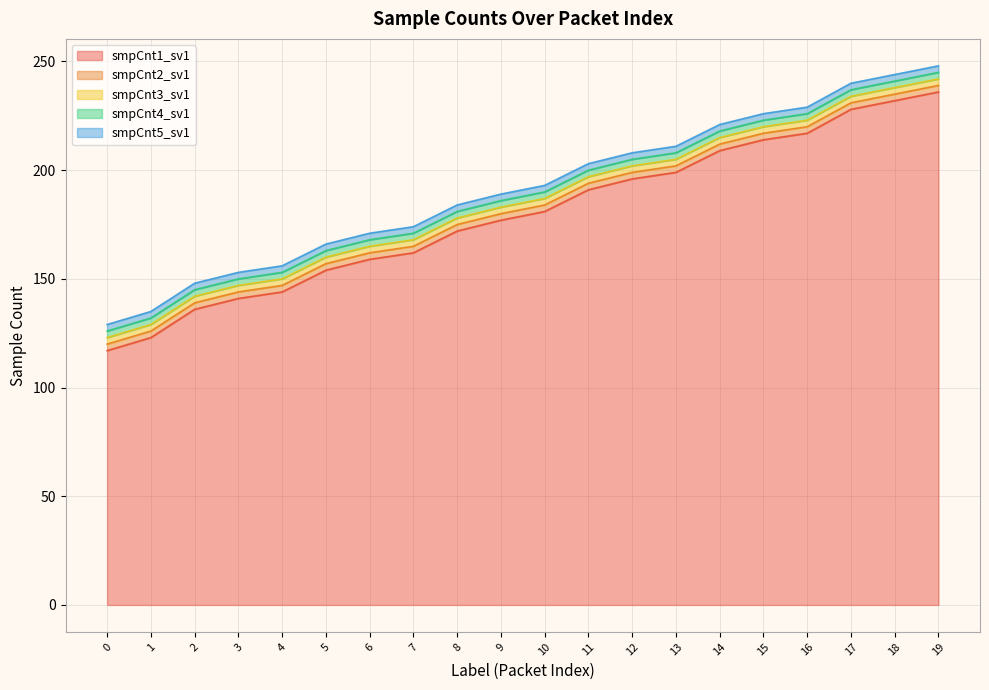

What is the maximum value shown in the chart?

248